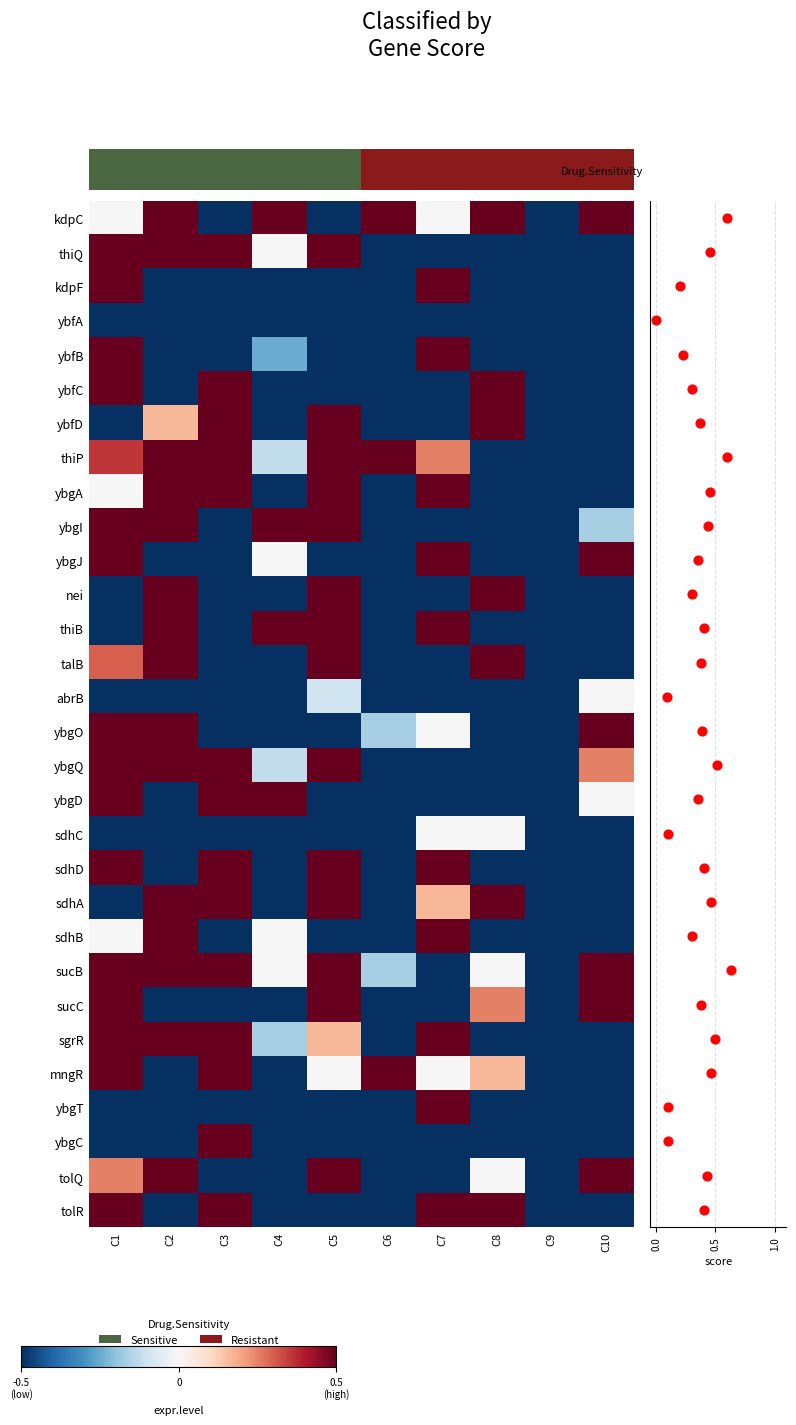

What is the sum of the ybgO values at kdpF and ybfD?

-0.5